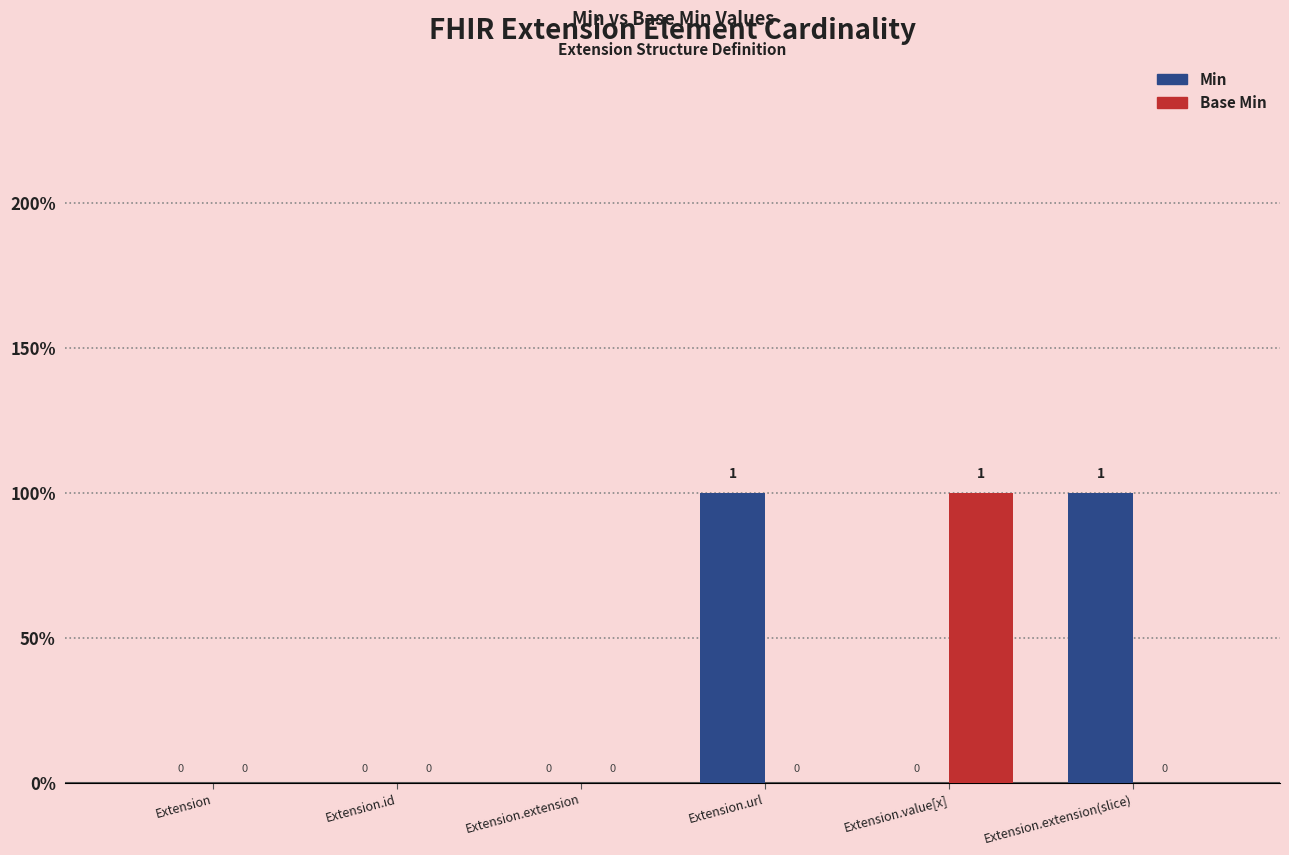

Reading left to right, extract all data points from this chart.

Min: Extension=0	Extension.id=0	Extension.extension=0	Extension.url=1	Extension.value[x]=0	Extension.extension(slice)=1
Base Min: Extension=0	Extension.id=0	Extension.extension=0	Extension.url=0	Extension.value[x]=1	Extension.extension(slice)=0